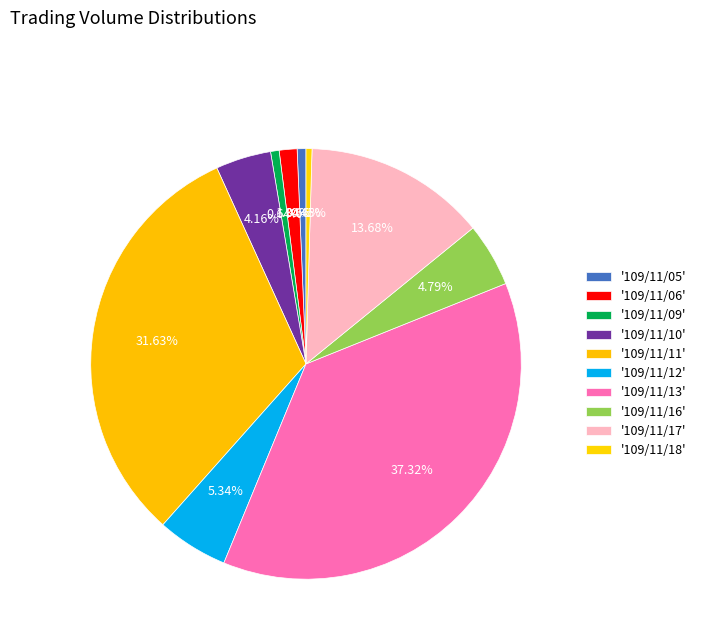

How many slices are in this pie chart?

10